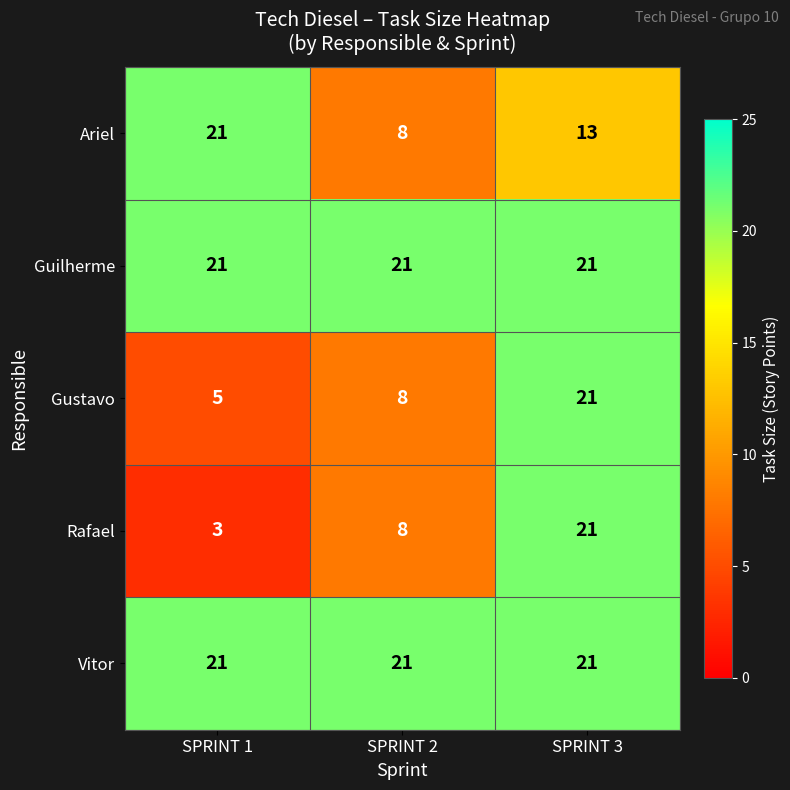

Reading left to right, extract all data points from this chart.

Ariel: SPRINT 1=21	SPRINT 2=8	SPRINT 3=13
Guilherme: SPRINT 1=21	SPRINT 2=21	SPRINT 3=21
Gustavo: SPRINT 1=5	SPRINT 2=8	SPRINT 3=21
Rafael: SPRINT 1=3	SPRINT 2=8	SPRINT 3=21
Vitor: SPRINT 1=21	SPRINT 2=21	SPRINT 3=21